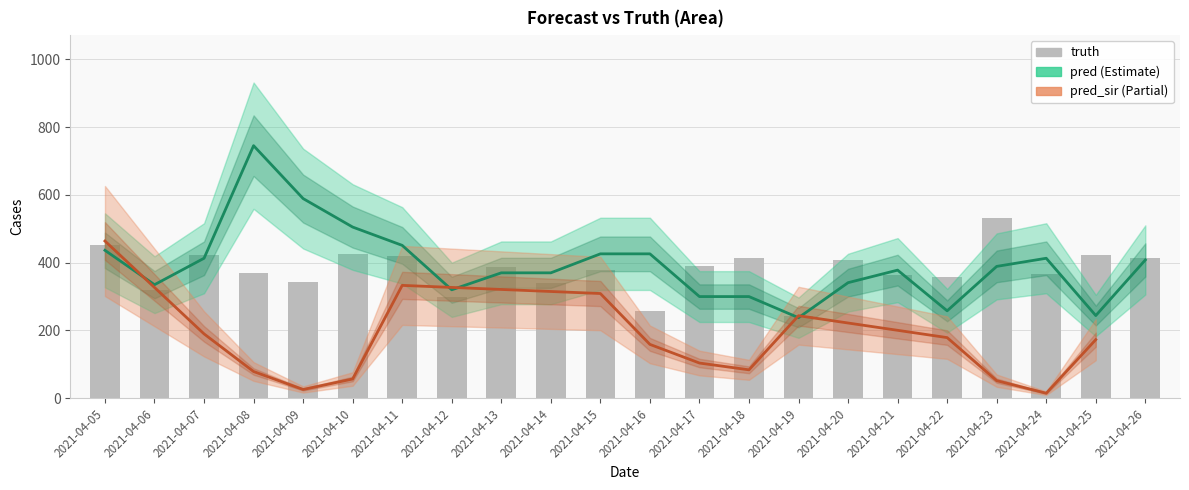

True or false: truth has a value of 320.0 at 2021-04-06.

True